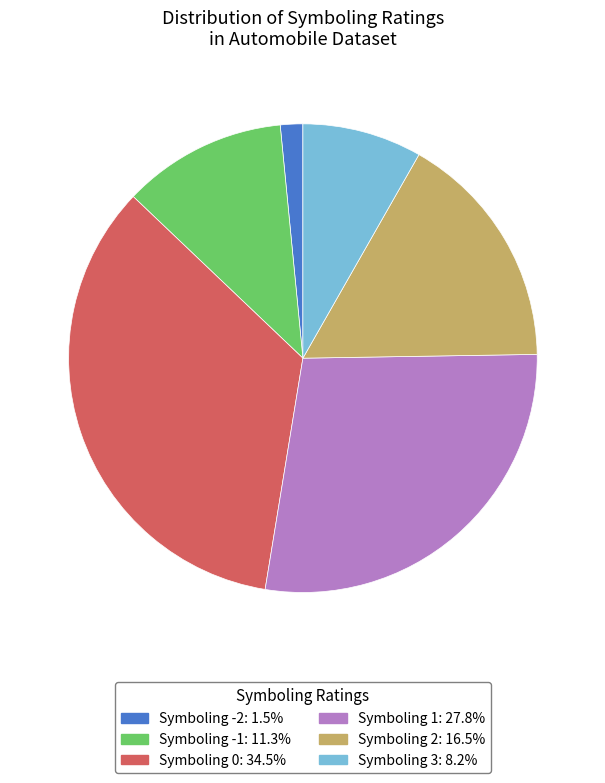

Is there any slice that represents more than half of the pie?

No